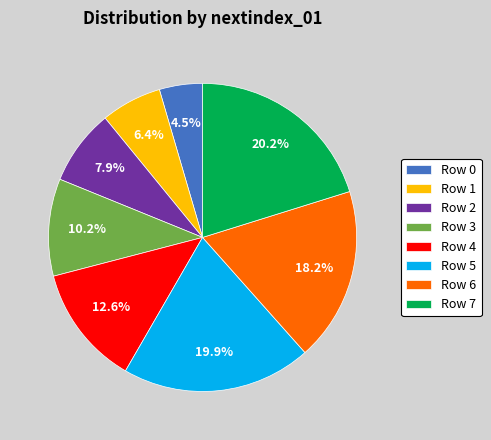

Approximately how many times larger is the value at Row 5 compared to Row 0?

4.4